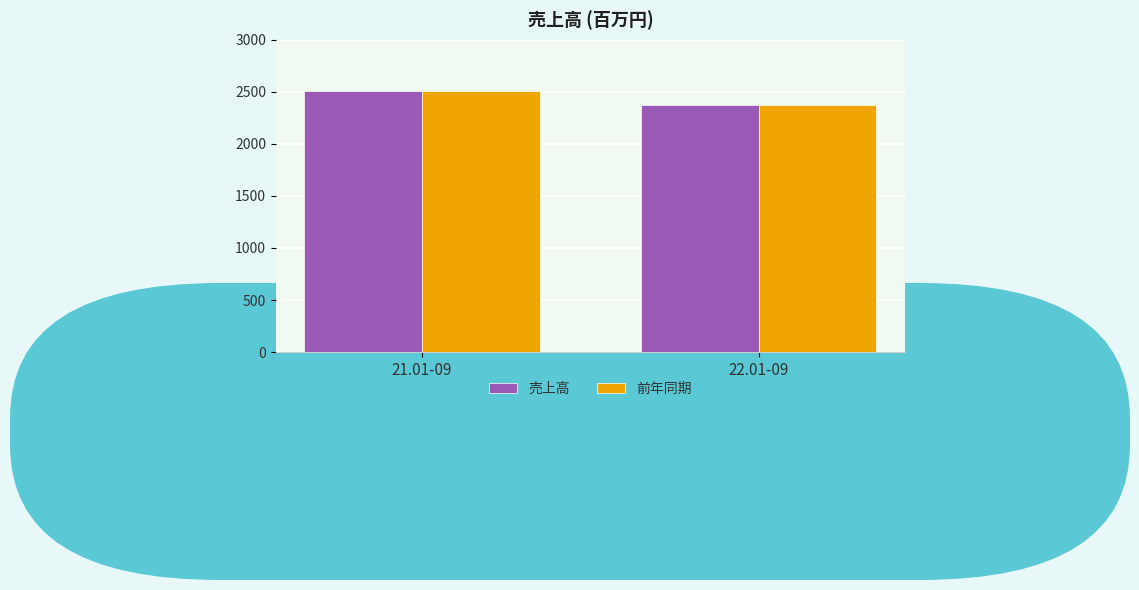

Rank the categories by 前年同期 value from highest to lowest.

21.01-09, 22.01-09